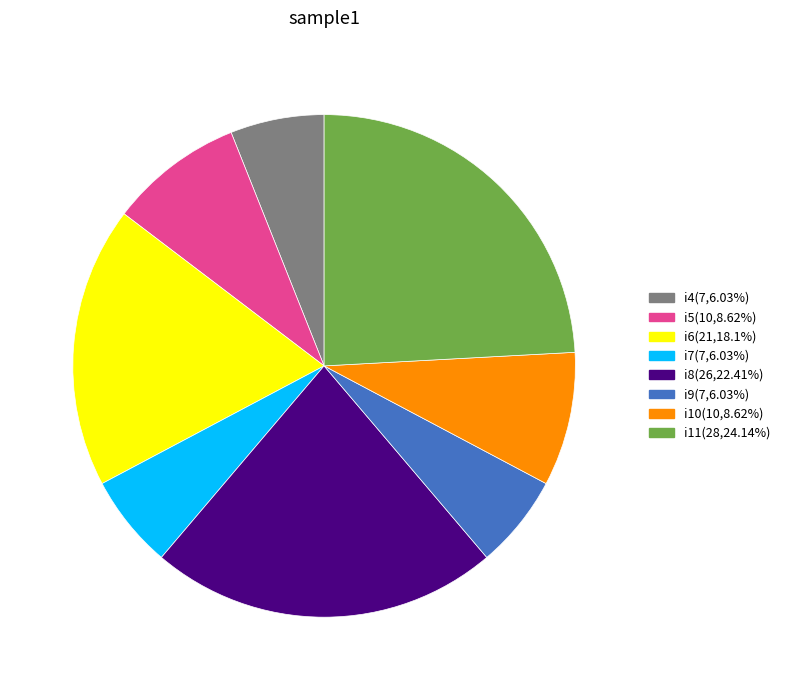

Does any single category account for the majority?

No